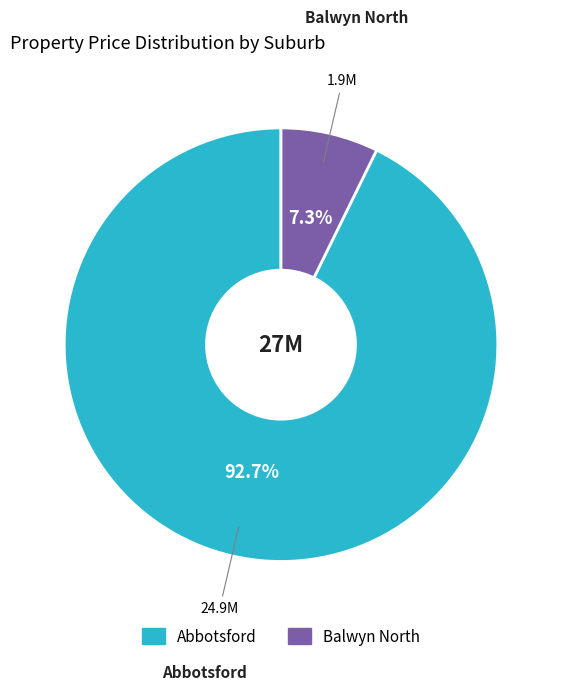

Is there a majority slice in this chart?

Yes